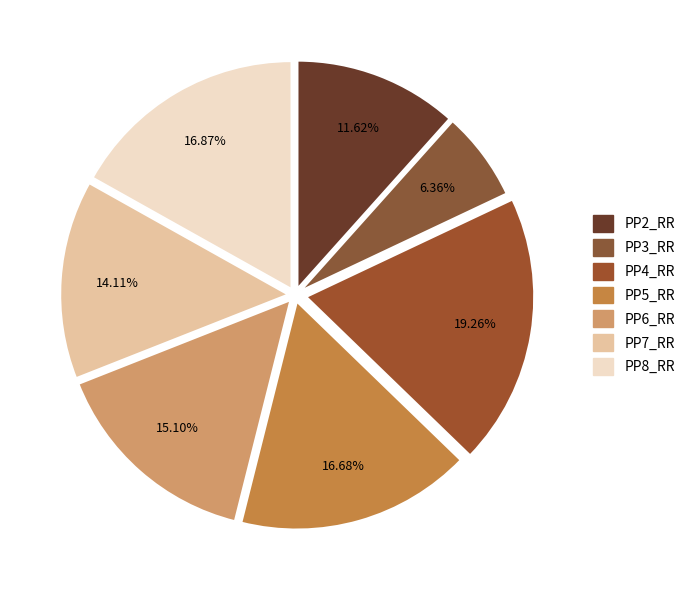

Combined, do PP6_RR and PP7_RR account for over 50%?

No